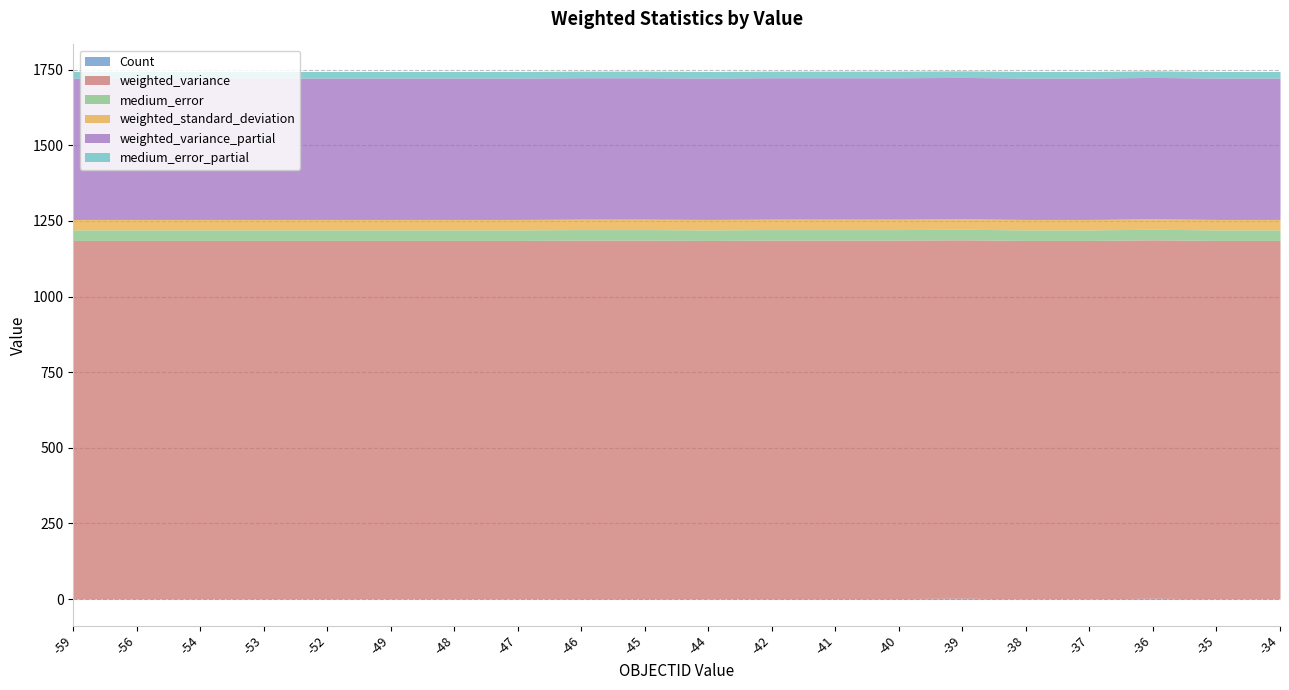

What is the lowest value of the medium_error_partial series?

21.7